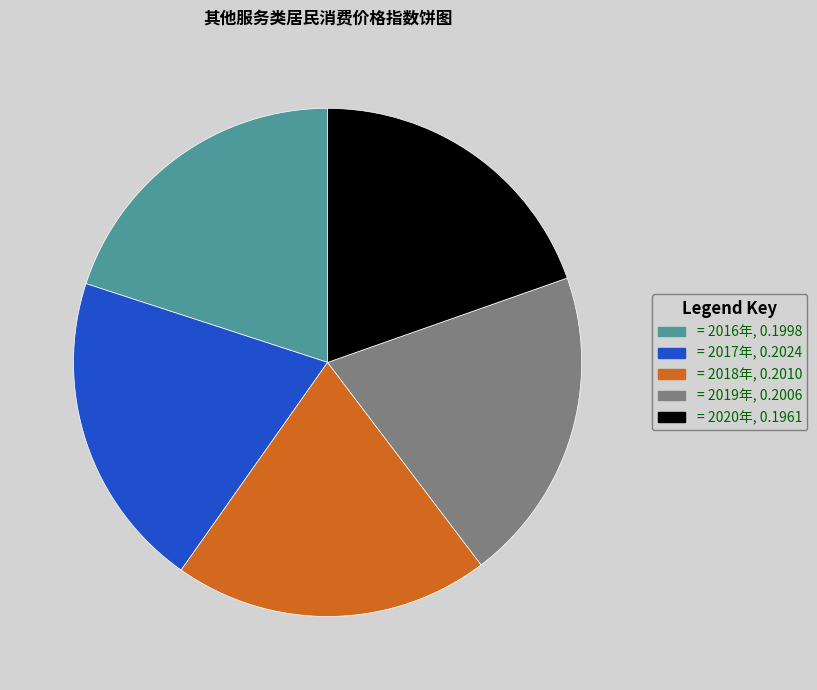

Does any single category account for the majority?

No